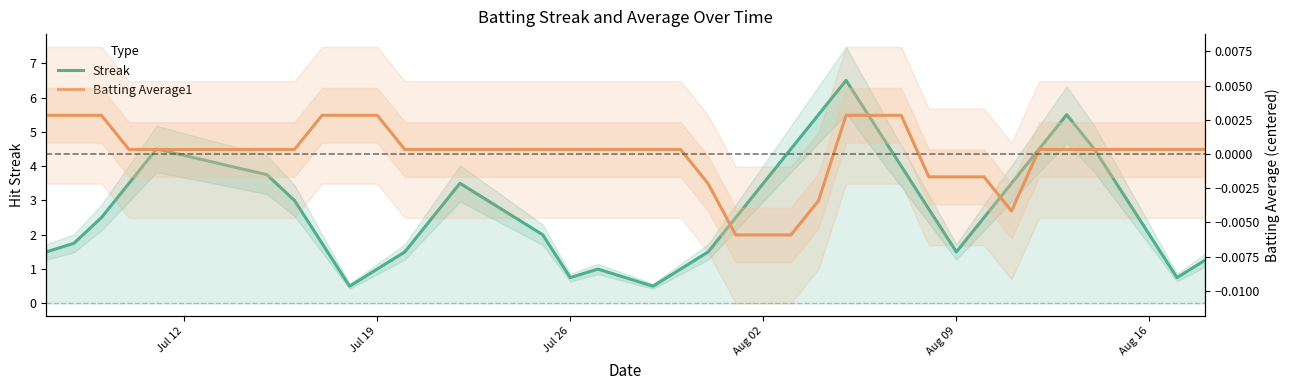

How many categories are shown in the chart?

40